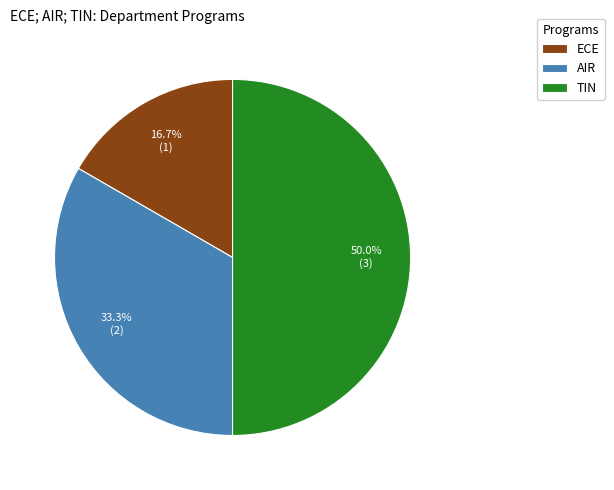

Does AIR represent more than half of the total?

No